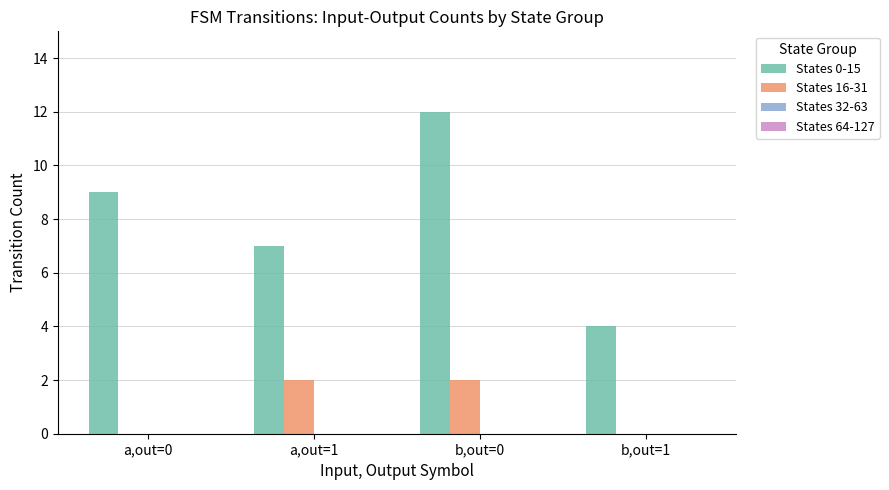

Reading right to left, extract all data points from this chart.

States 0-15: b,out=1=4	b,out=0=12	a,out=1=7	a,out=0=9
States 16-31: b,out=1=0	b,out=0=2	a,out=1=2	a,out=0=0